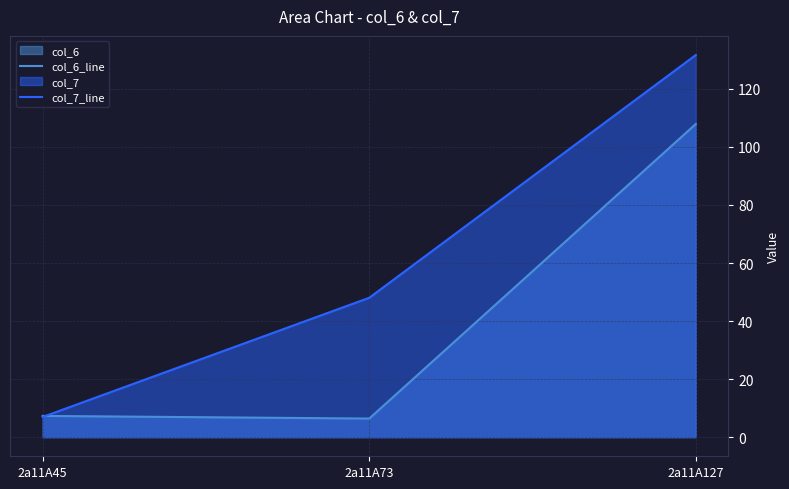

How many lines are shown in the chart?

2